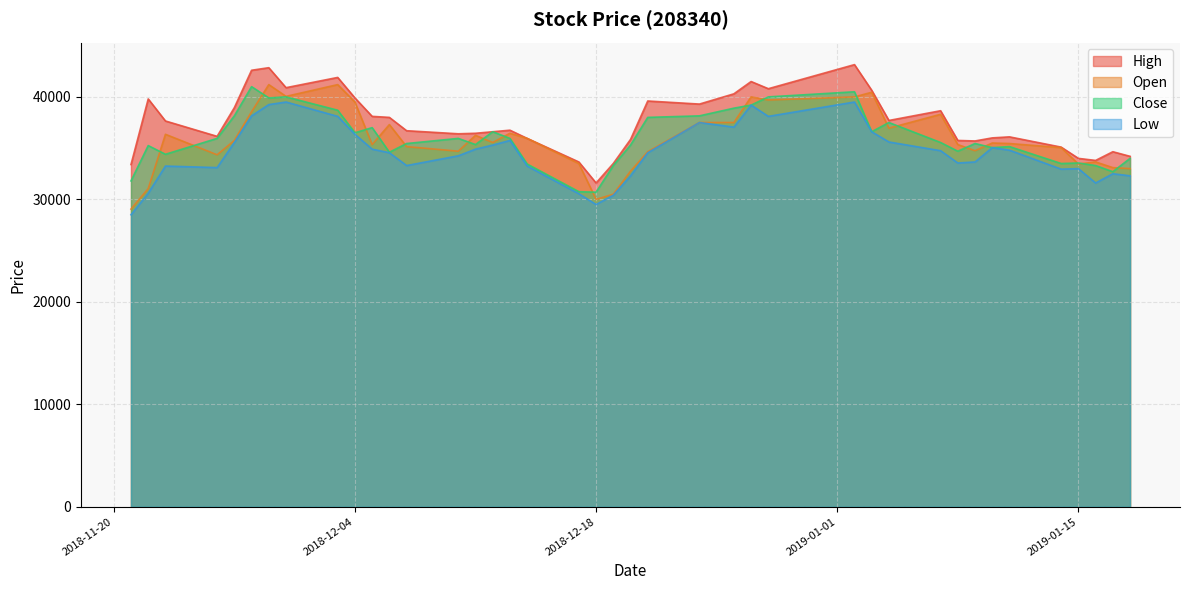

What is the difference between the High values at 2018-12-19 and 2018-12-18?

1900